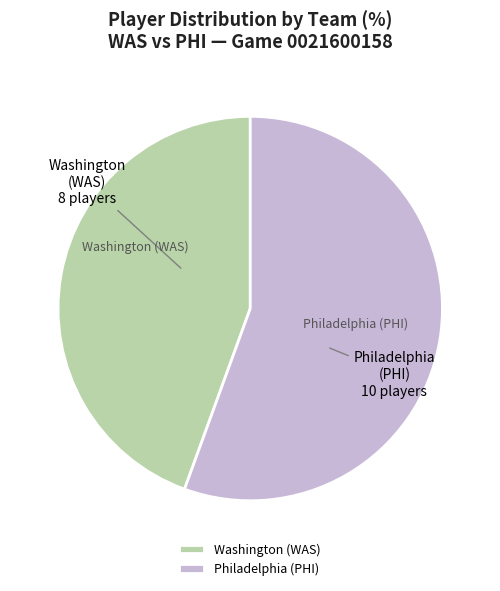

What is the change in value from Washington (WAS) to Philadelphia (PHI)?

+2